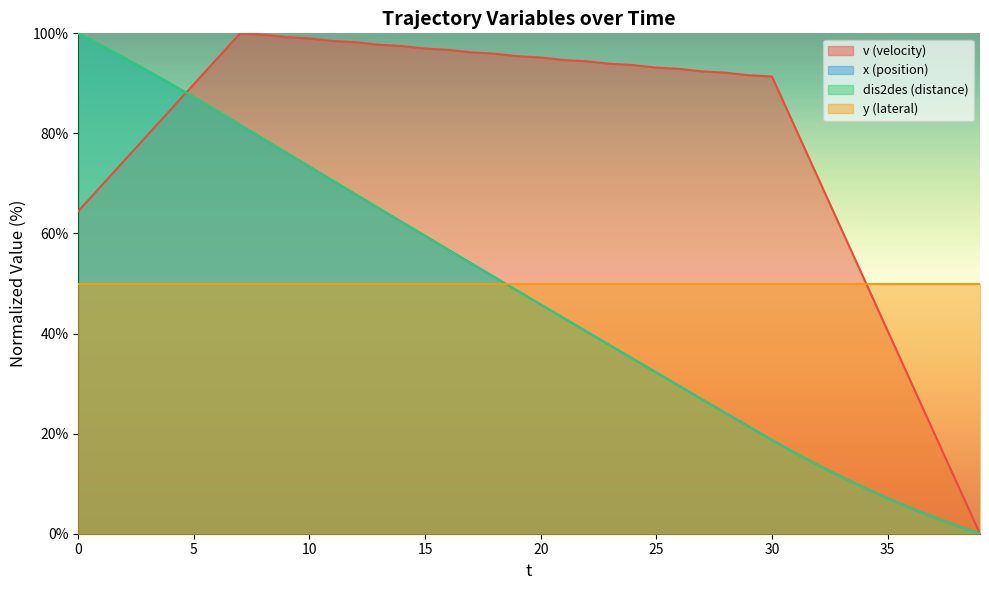

Does the chart display data point markers on the line(s)?

No